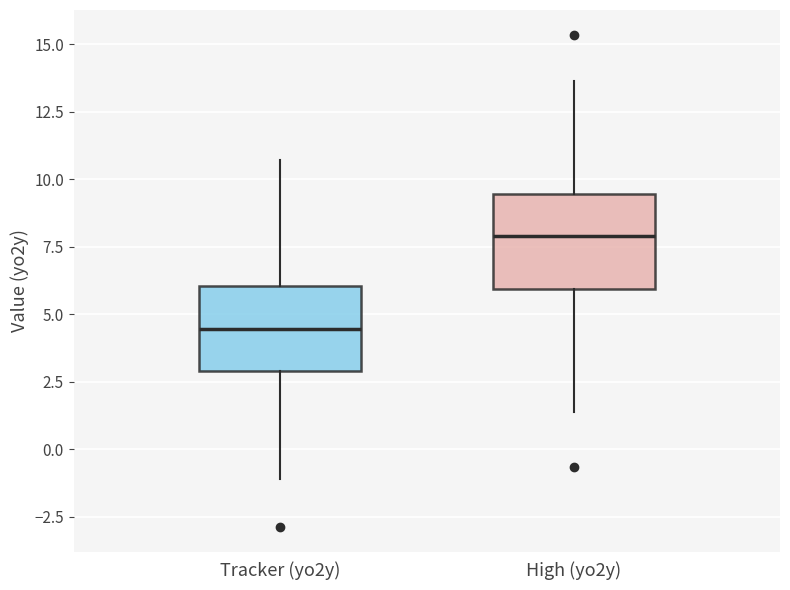

Which box has the highest median line?

High (yo2y)